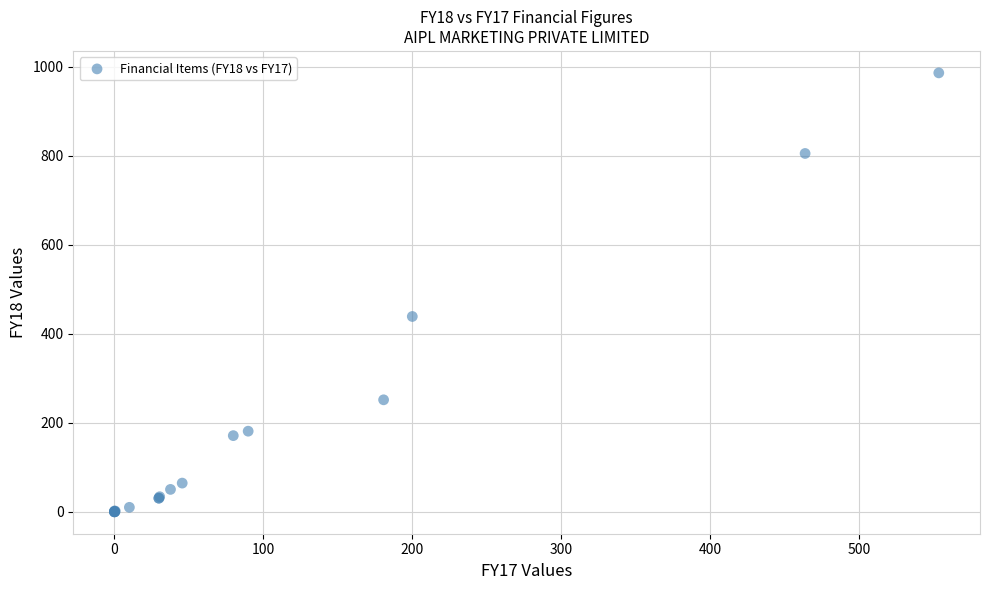

What Y value in the scatter plot is closest to 493?

439.0